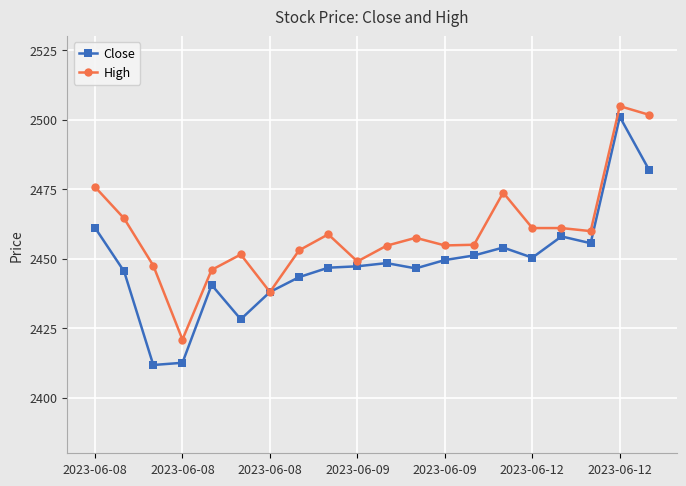

True or false: Close has more than 0 interior local peaks.

True